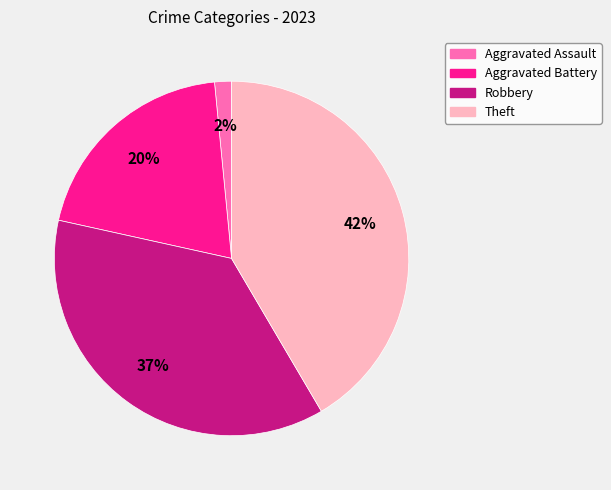

Is Theft the majority of the pie?

No